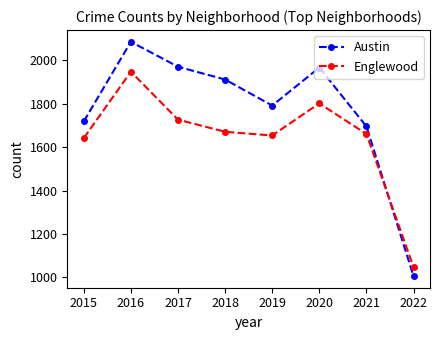

How many intersections are there between Englewood and Austin?

1